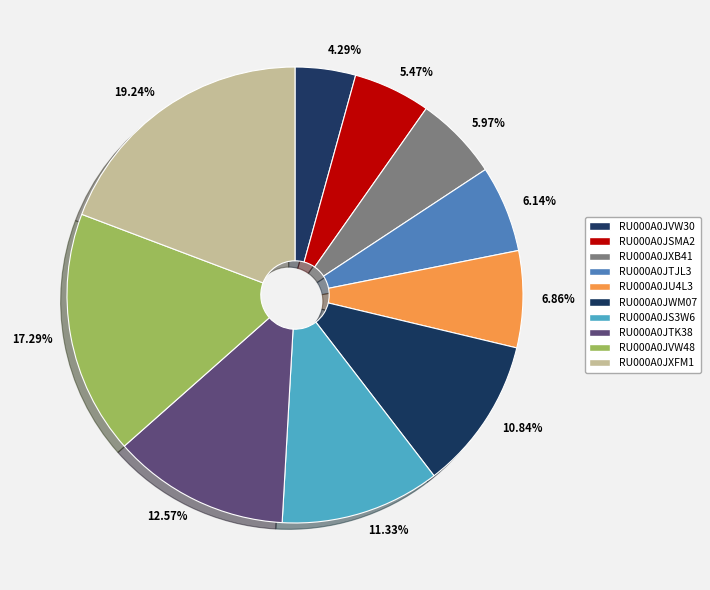

Count the number of slices in the pie.

10